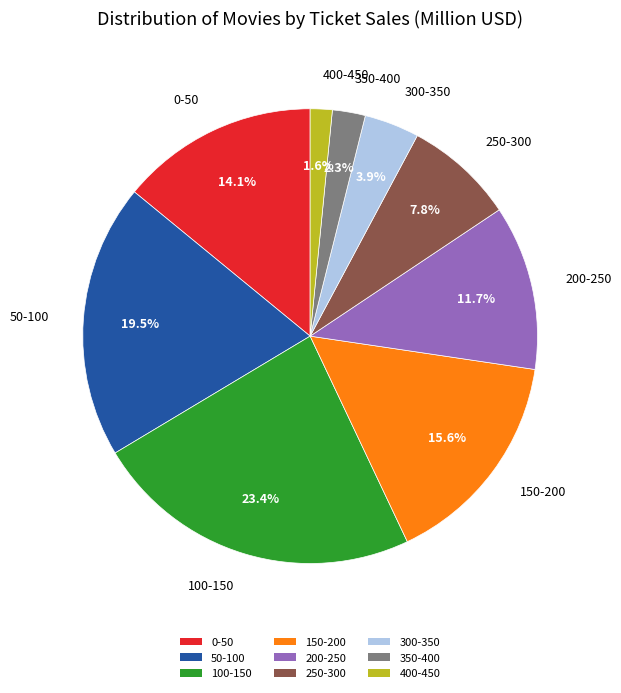

What is the smallest slice in the pie chart?

400-450